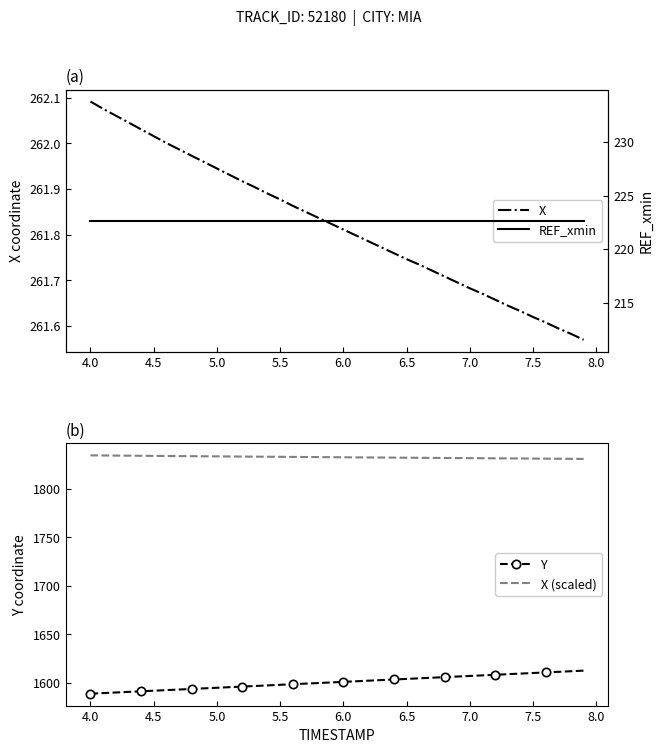

True or false: X (scaled) and Y cross at least once.

False